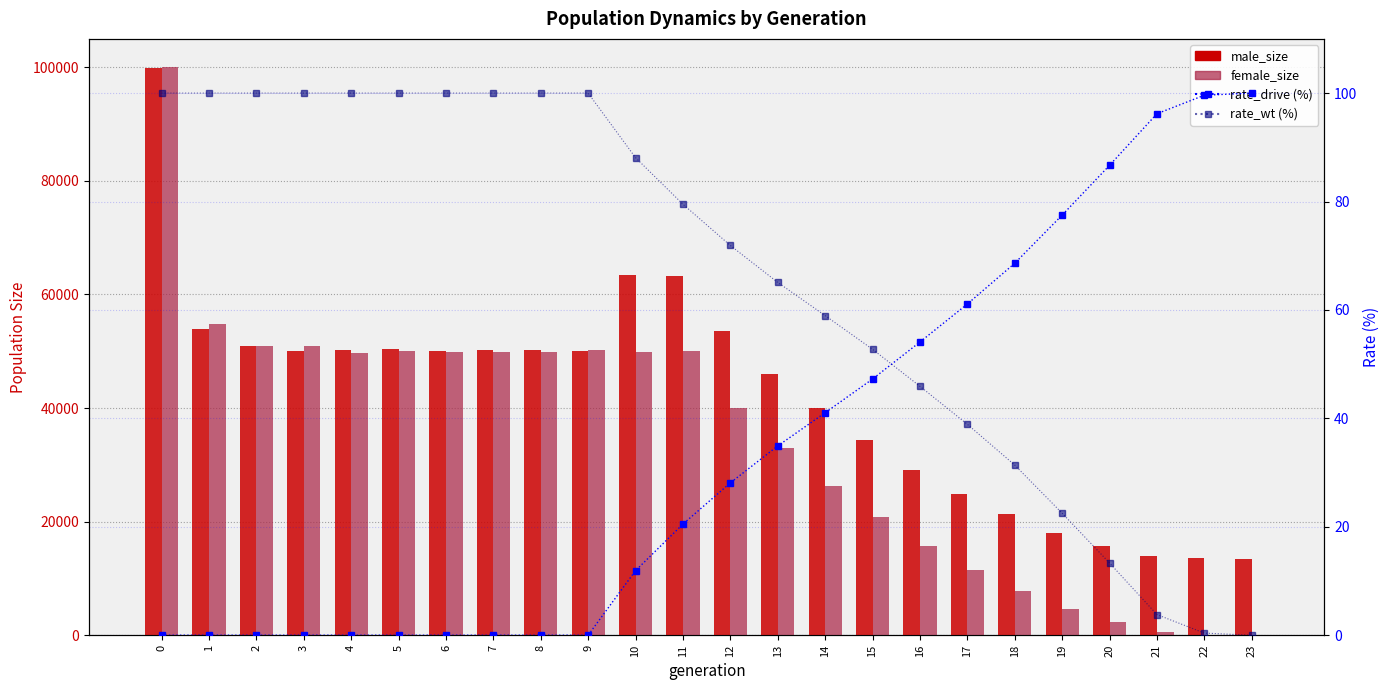

What is the difference between the rate_drive (%) values at 21 and 4?

96.2